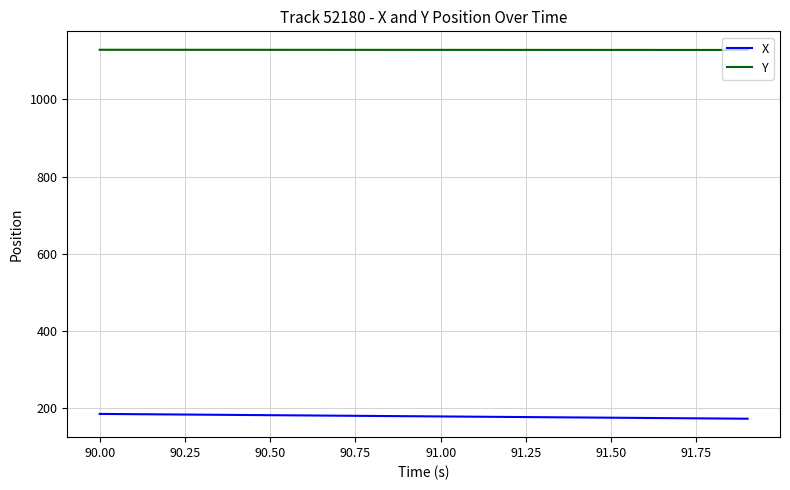

What is the minimum value for Y?

1128.5